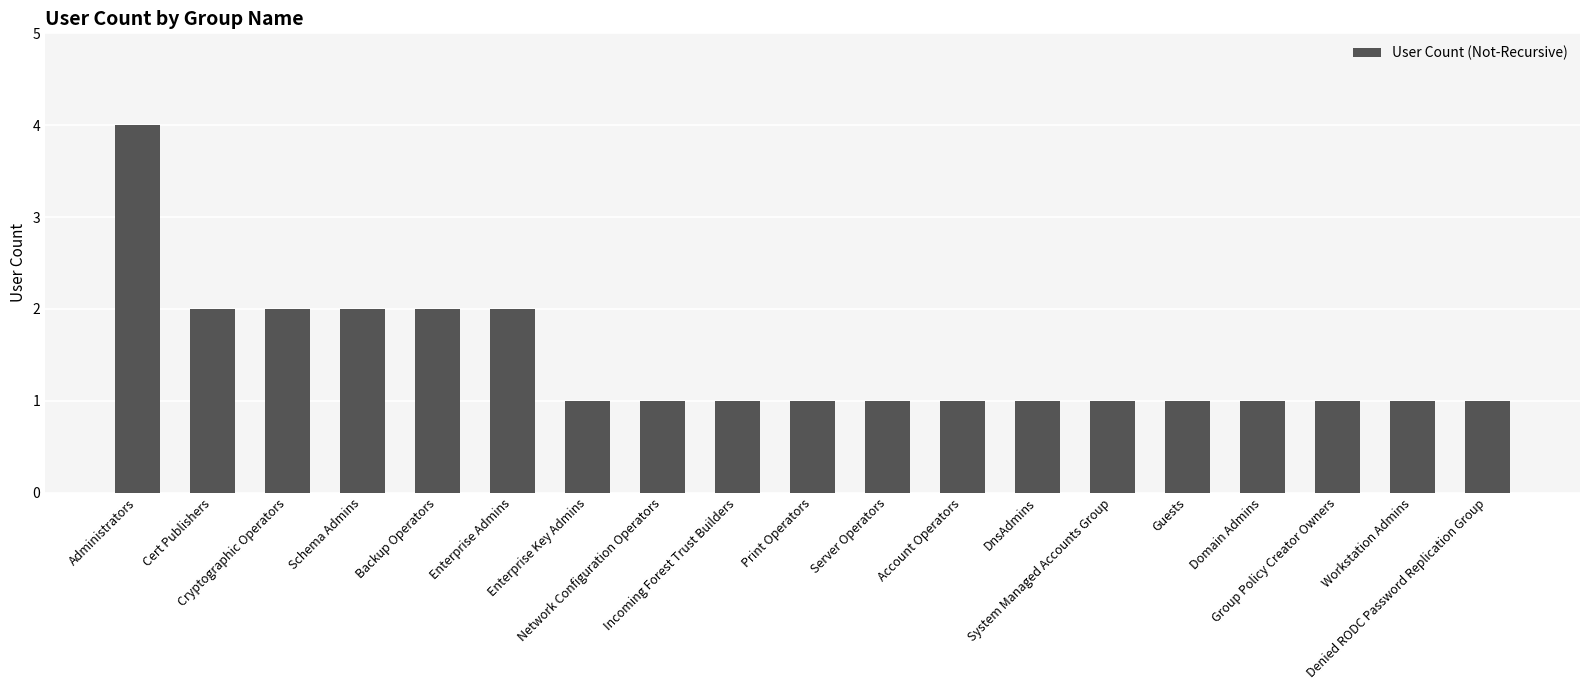

Does the chart contain any negative values?

No